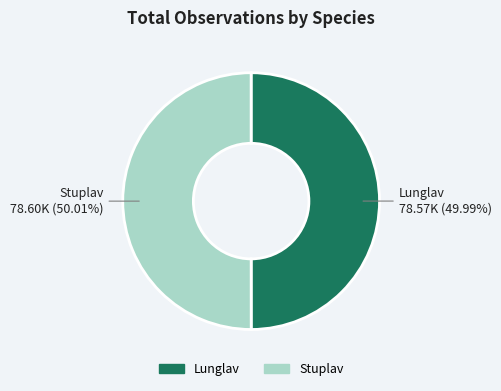

Is there a majority slice in this chart?

Yes